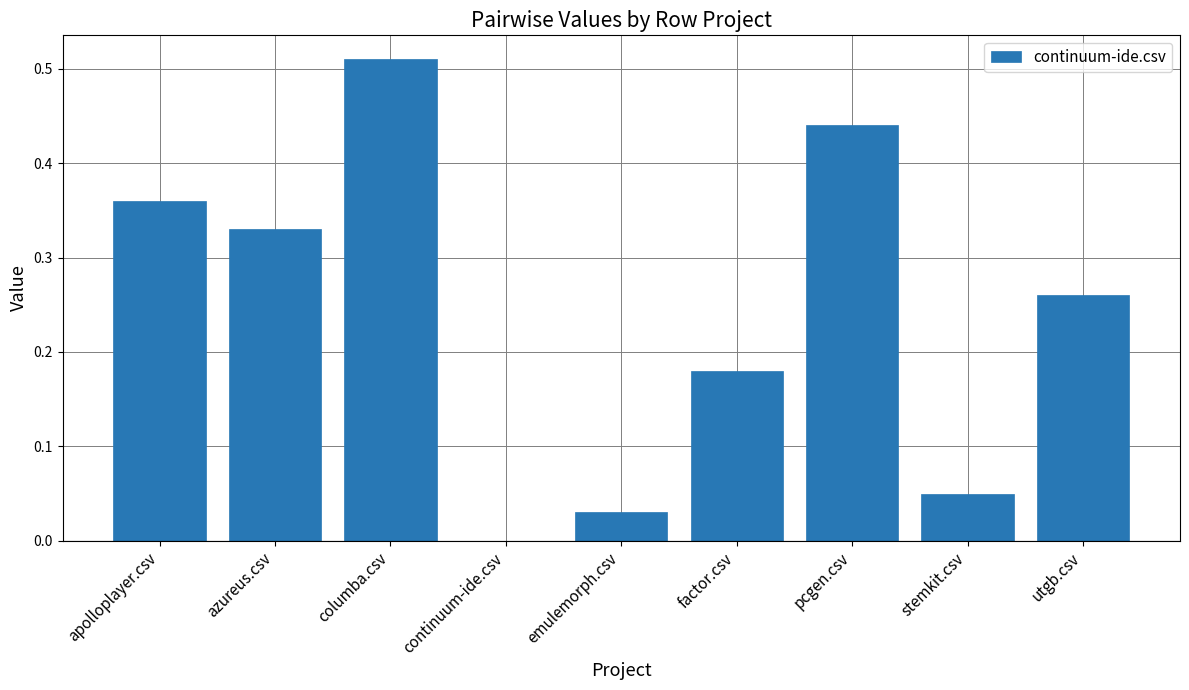

The chart shows a value of 0.0 at continuum-ide.csv. True or false?

True